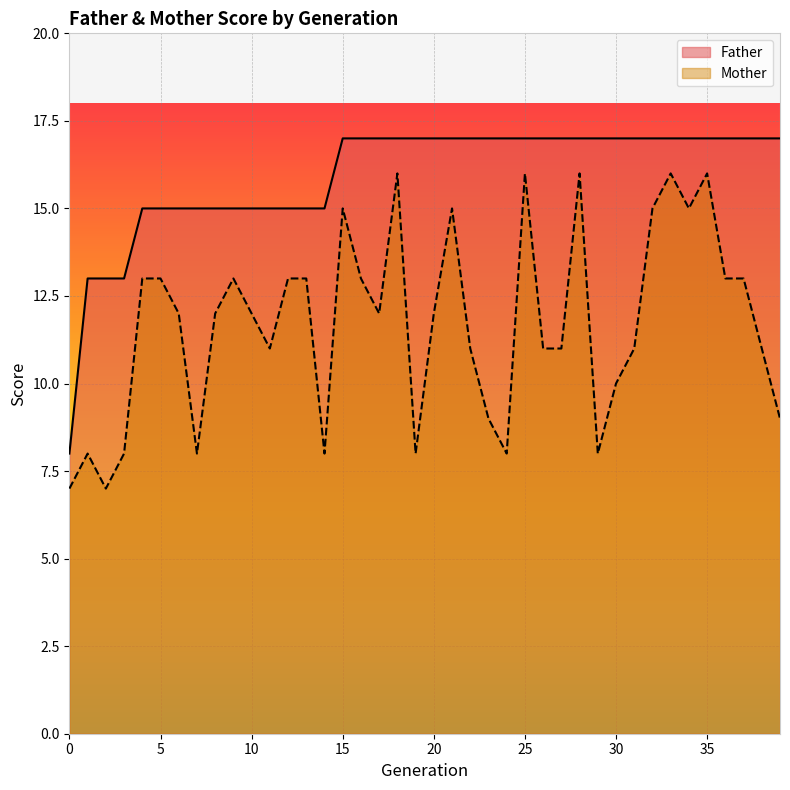

Which series changed the most between 3 and 8?

Mother